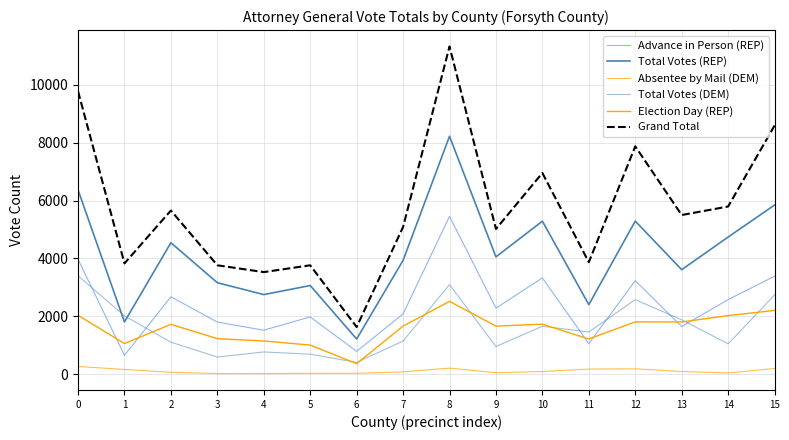

How many lines are shown in the chart?

6